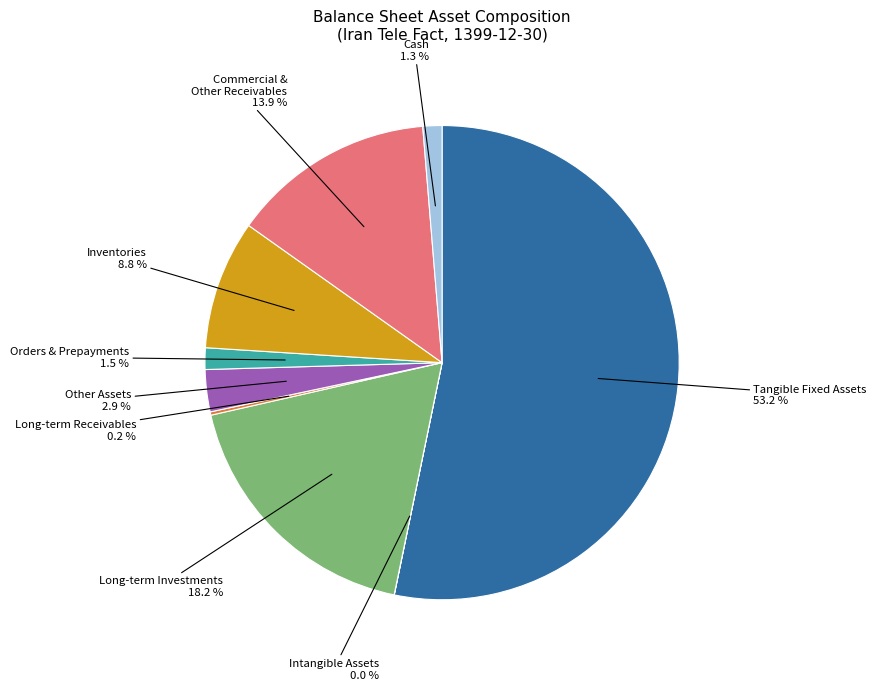

Does any single category account for the majority?

Yes